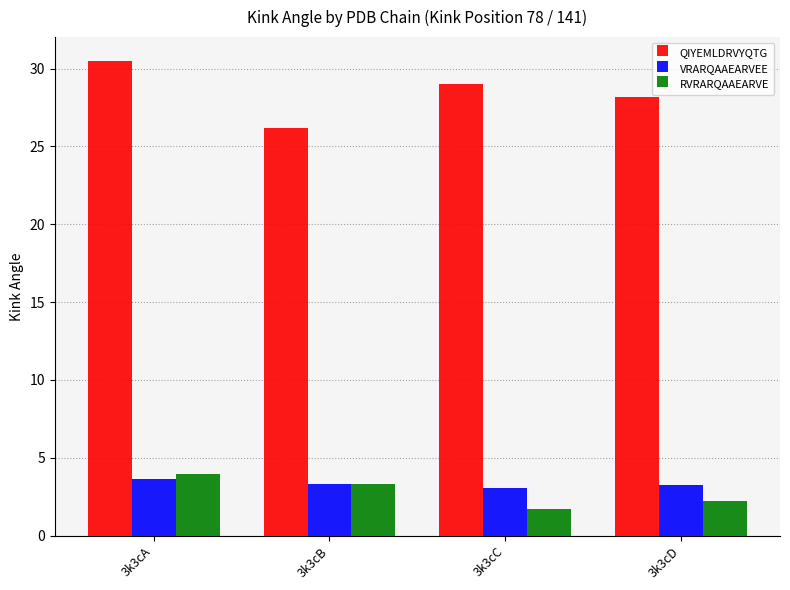

Which series has the widest spread of values?

QIYEMLDRVYQTG